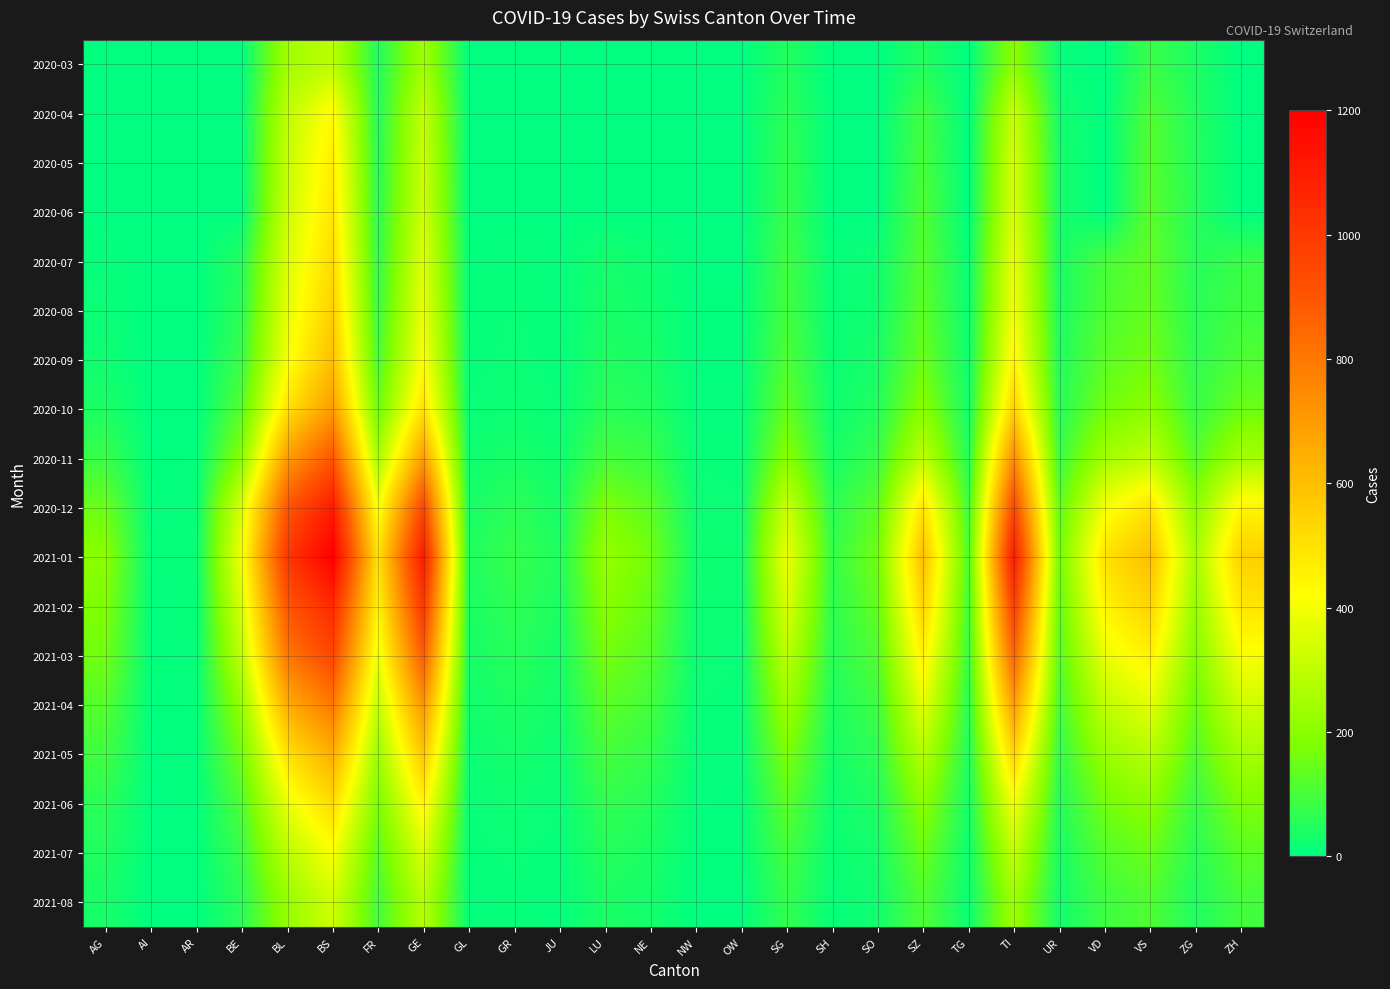

Reading left to right, what are all the values shown in this chart?

2020-03: AG=3	AI=0	AR=0	BE=0	BL=242	BS=292	FR=46	GE=241	GL=0	GR=0	JU=0	LU=0	NE=0	NW=0	OW=0	SG=49	SH=0	SO=0	SZ=48	TG=0	TI=202	UR=11	VD=0	VS=81	ZG=39	ZH=0
2020-04: AG=0	AI=0	AR=0	BE=0	BL=298	BS=434	FR=49	GE=305	GL=0	GR=0	JU=0	LU=0	NE=0	NW=0	OW=0	SG=62	SH=0	SO=0	SZ=92	TG=0	TI=314	UR=26	VD=0	VS=112	ZG=46	ZH=0
2020-05: AG=0	AI=0	AR=0	BE=0	BL=310	BS=470	FR=55	GE=320	GL=0	GR=0	JU=0	LU=0	NE=0	NW=0	OW=0	SG=70	SH=0	SO=0	SZ=100	TG=0	TI=340	UR=30	VD=0	VS=120	ZG=50	ZH=0
2020-06: AG=0	AI=0	AR=0	BE=0	BL=320	BS=490	FR=60	GE=330	GL=0	GR=0	JU=0	LU=0	NE=0	NW=0	OW=0	SG=75	SH=0	SO=0	SZ=110	TG=0	TI=350	UR=32	VD=0	VS=125	ZG=52	ZH=0
2020-07: AG=10	AI=0	AR=0	BE=50	BL=350	BS=520	FR=70	GE=360	GL=5	GR=10	JU=5	LU=30	NE=20	NW=2	OW=2	SG=90	SH=10	SO=20	SZ=120	TG=15	TI=380	UR=35	VD=100	VS=135	ZG=55	ZH=80
2020-08: AG=15	AI=0	AR=0	BE=60	BL=370	BS=550	FR=80	GE=380	GL=6	GR=12	JU=6	LU=35	NE=25	NW=3	OW=3	SG=95	SH=12	SO=25	SZ=130	TG=18	TI=400	UR=38	VD=110	VS=140	ZG=58	ZH=90
2020-09: AG=20	AI=0	AR=0	BE=80	BL=400	BS=600	FR=100	GE=420	GL=8	GR=15	JU=8	LU=45	NE=35	NW=4	OW=4	SG=110	SH=15	SO=35	SZ=150	TG=22	TI=450	UR=45	VD=130	VS=160	ZG=65	ZH=110
2020-10: AG=40	AI=0	AR=0	BE=120	BL=500	BS=700	FR=150	GE=500	GL=12	GR=20	JU=12	LU=60	NE=50	NW=6	OW=5	SG=140	SH=20	SO=50	SZ=200	TG=30	TI=550	UR=55	VD=160	VS=200	ZG=80	ZH=150
2020-11: AG=80	AI=2	AR=5	BE=200	BL=700	BS=900	FR=250	GE=700	GL=20	GR=35	JU=20	LU=100	NE=80	NW=10	OW=8	SG=200	SH=35	SO=80	SZ=300	TG=50	TI=750	UR=80	VD=250	VS=300	ZG=120	ZH=250
2020-12: AG=150	AI=4	AR=10	BE=350	BL=900	BS=1100	FR=400	GE=950	GL=35	GR=60	JU=35	LU=180	NE=130	NW=18	OW=14	SG=320	SH=60	SO=130	SZ=500	TG=90	TI=950	UR=130	VD=400	VS=500	ZG=200	ZH=450
2021-01: AG=200	AI=5	AR=12	BE=400	BL=1000	BS=1200	FR=500	GE=1100	GL=45	GR=75	JU=45	LU=220	NE=160	NW=22	OW=18	SG=390	SH=75	SO=160	SZ=600	TG=110	TI=1100	UR=160	VD=500	VS=600	ZG=250	ZH=550
2021-02: AG=180	AI=4	AR=10	BE=350	BL=900	BS=1050	FR=450	GE=1000	GL=40	GR=65	JU=40	LU=195	NE=140	NW=19	OW=15	SG=350	SH=65	SO=140	SZ=540	TG=95	TI=980	UR=140	VD=450	VS=540	ZG=220	ZH=490
2021-03: AG=160	AI=3	AR=8	BE=300	BL=800	BS=950	FR=380	GE=880	GL=32	GR=55	JU=32	LU=165	NE=120	NW=16	OW=12	SG=295	SH=55	SO=115	SZ=460	TG=80	TI=860	UR=120	VD=380	VS=460	ZG=185	ZH=410
2021-04: AG=120	AI=2	AR=6	BE=220	BL=650	BS=800	FR=300	GE=720	GL=25	GR=42	JU=25	LU=130	NE=95	NW=12	OW=9	SG=235	SH=42	SO=88	SZ=370	TG=62	TI=700	UR=95	VD=300	VS=370	ZG=148	ZH=325
2021-05: AG=90	AI=1	AR=4	BE=160	BL=500	BS=650	FR=230	GE=580	GL=18	GR=30	JU=18	LU=98	NE=72	NW=8	OW=6	SG=178	SH=30	SO=65	SZ=280	TG=46	TI=540	UR=70	VD=225	VS=280	ZG=112	ZH=245
2021-06: AG=60	AI=1	AR=3	BE=110	BL=380	BS=520	FR=170	GE=450	GL=12	GR=20	JU=12	LU=70	NE=52	NW=5	OW=4	SG=128	SH=20	SO=45	SZ=200	TG=32	TI=400	UR=50	VD=162	VS=200	ZG=80	ZH=175
2021-07: AG=45	AI=0	AR=2	BE=80	BL=290	BS=410	FR=125	GE=350	GL=8	GR=14	JU=8	LU=52	NE=38	NW=3	OW=3	SG=95	SH=14	SO=32	SZ=148	TG=22	TI=305	UR=36	VD=118	VS=148	ZG=58	ZH=128
2021-08: AG=35	AI=0	AR=2	BE=60	BL=220	BS=330	FR=95	GE=280	GL=6	GR=10	JU=6	LU=40	NE=28	NW=2	OW=2	SG=72	SH=10	SO=24	SZ=112	TG=16	TI=235	UR=26	VD=88	VS=112	ZG=44	ZH=96